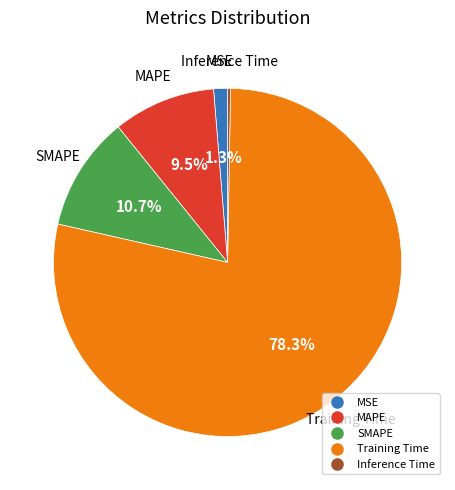

Between MSE and SMAPE, which is larger?

SMAPE